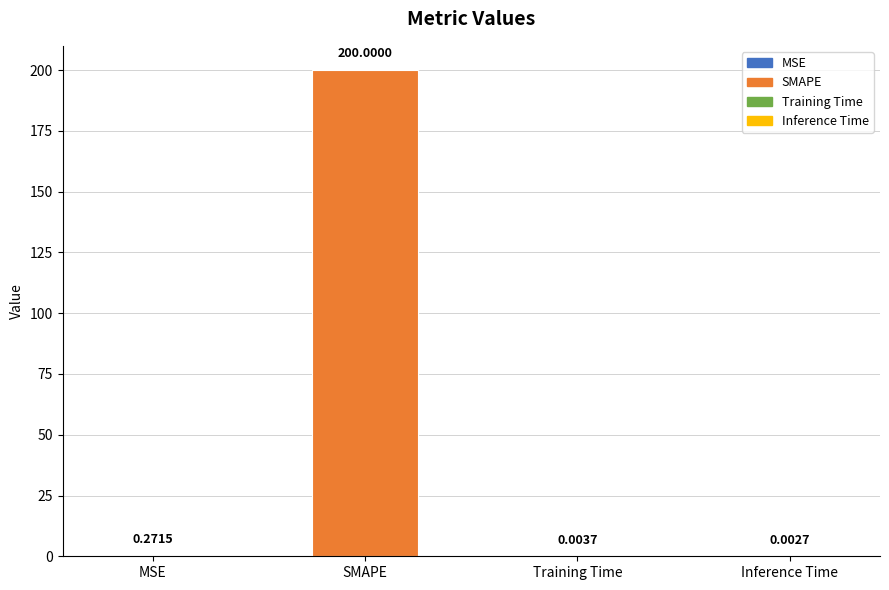

At which category does the chart reach its peak across all series?

SMAPE